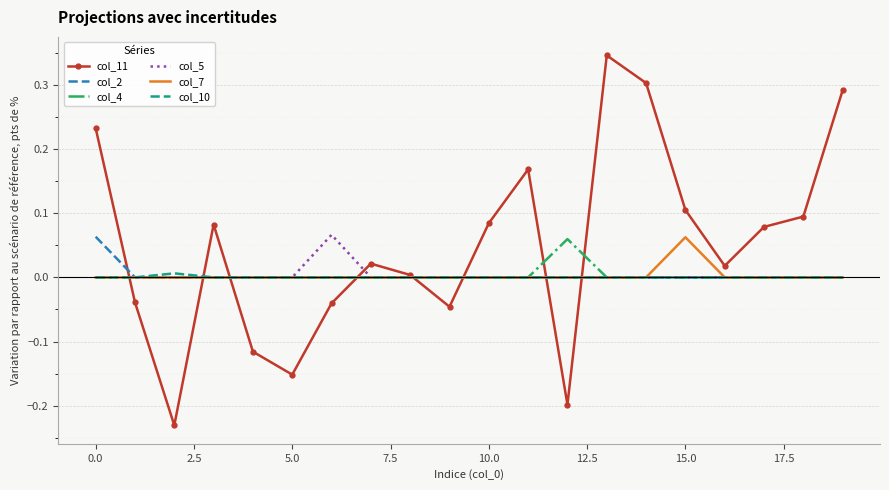

Which series has the largest total across all categories?

col_11